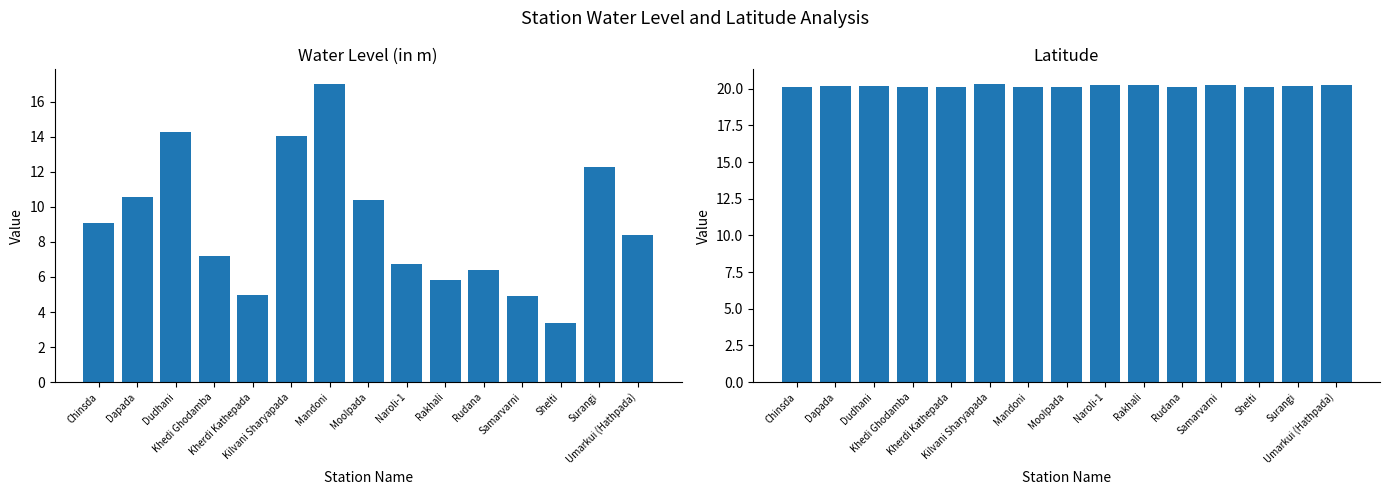

What is the total value across all series at Khedi Ghodamba?

27.3